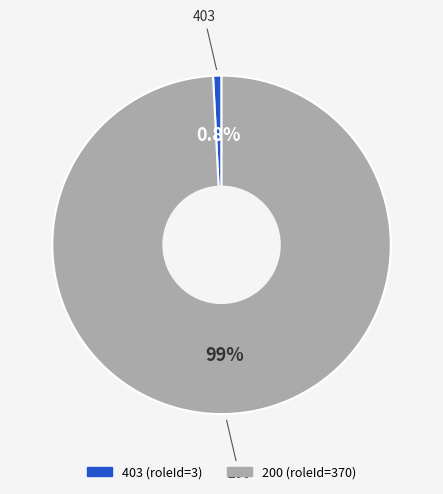

What percentage is the 403 slice, to the nearest percent?

1%